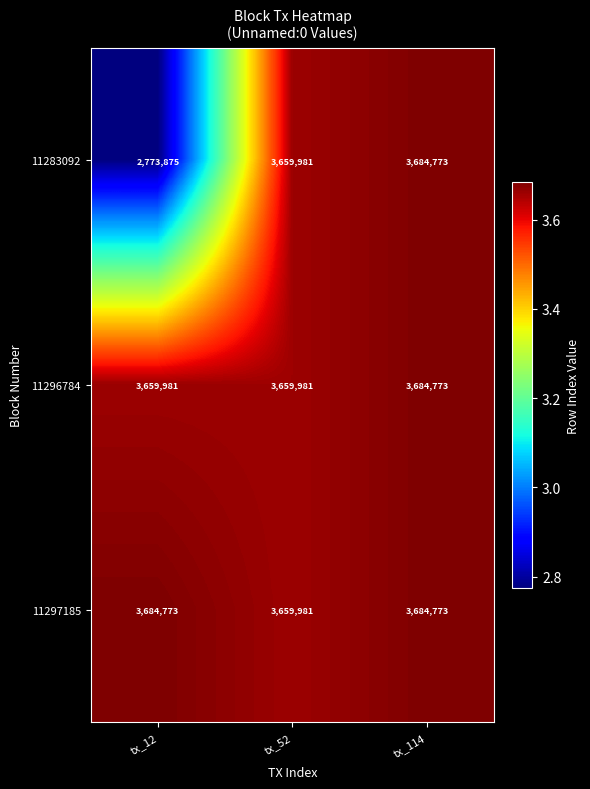

Between tx_12 and tx_114, which series saw the biggest shift?

11283092